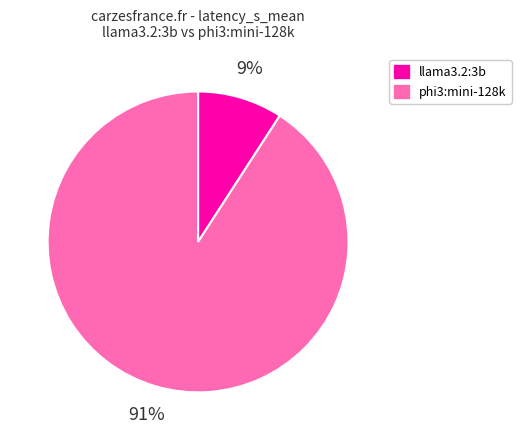

The phi3:mini-128k slice represents 99% of the pie. True or false?

False